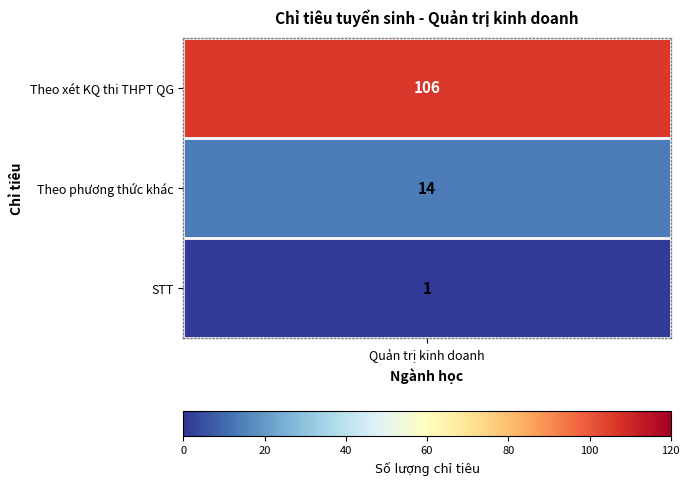

Read the value at 2.

1